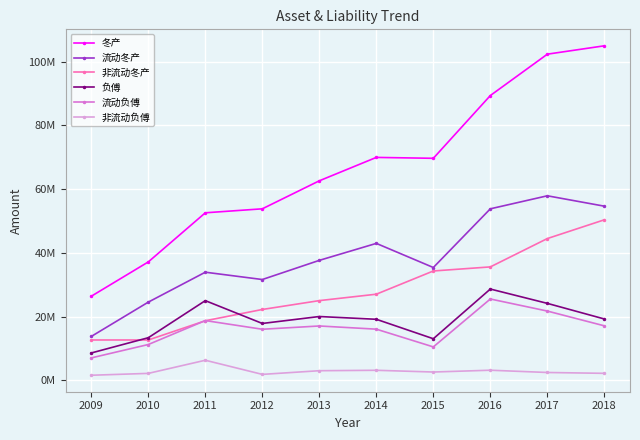

At how many categories does at least one series exceed 87990674?

3